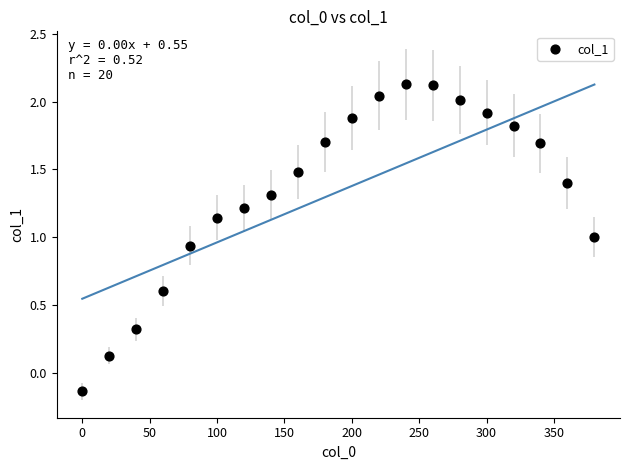

What is the range of X values (max minus min)?

380.0